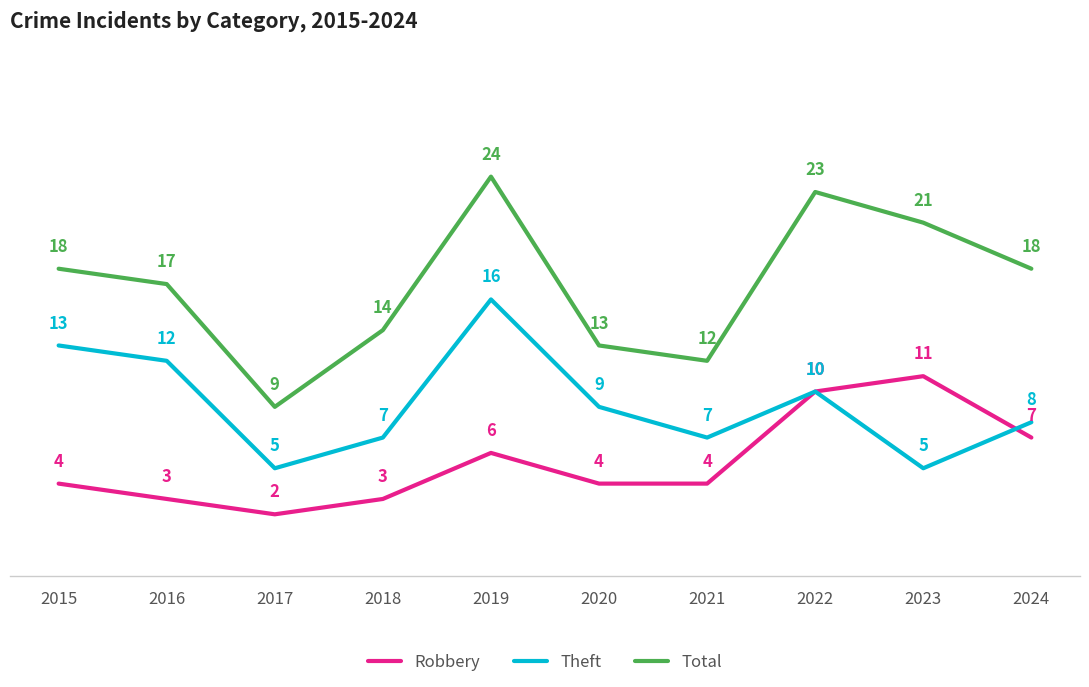

What is the value of the Total point at the 7th from the left?

12